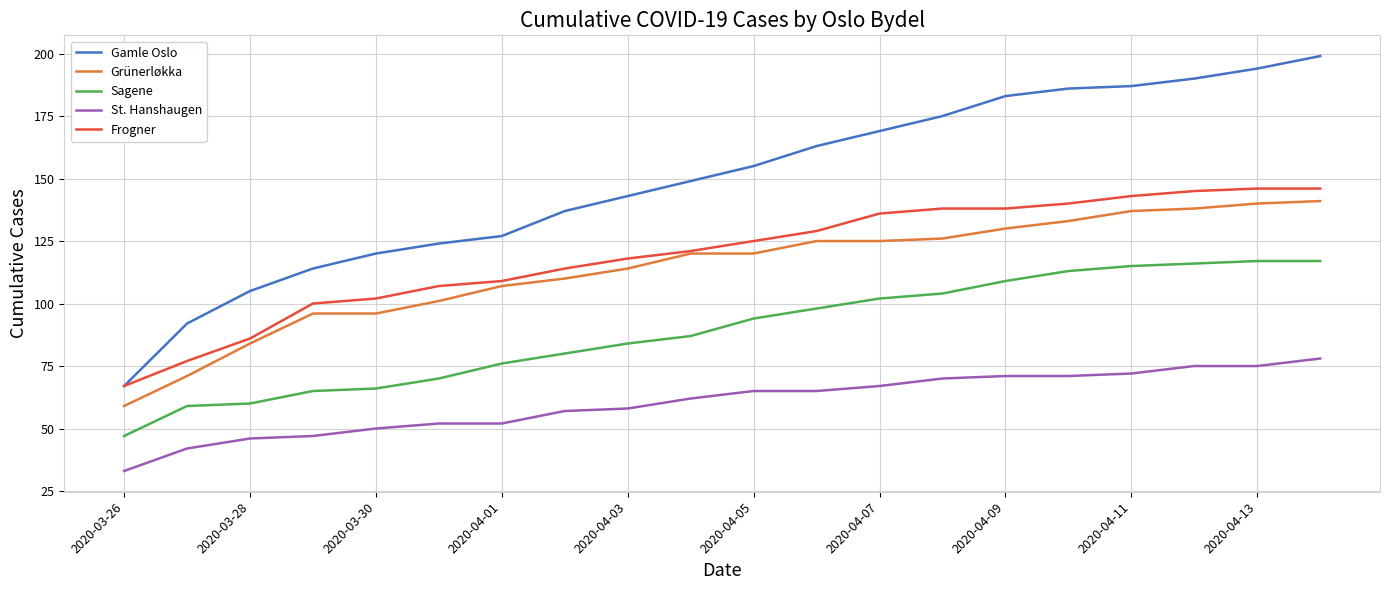

What is the smallest value displayed?

33